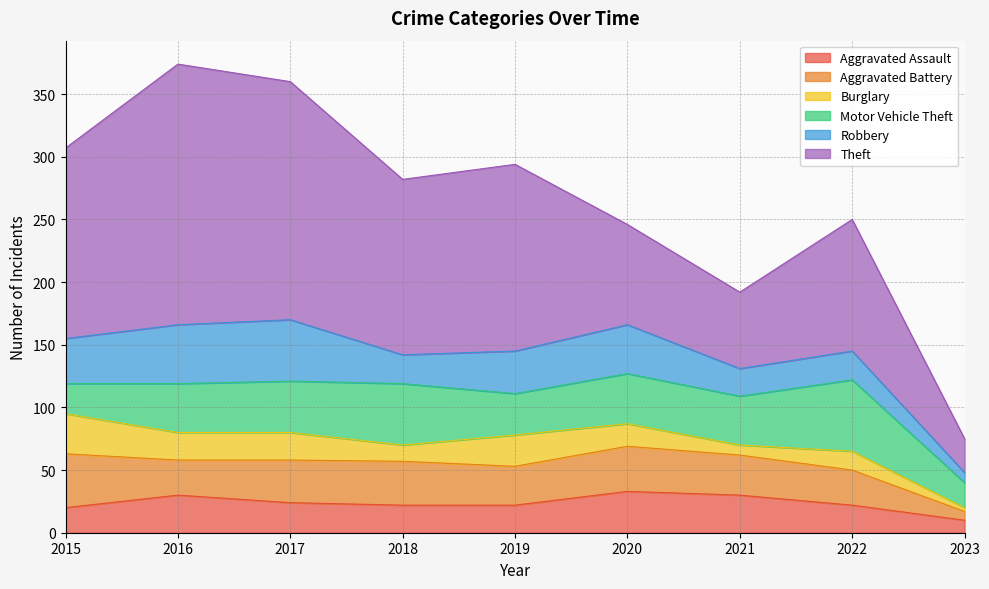

What is the difference between the highest and lowest values at 2023?

24